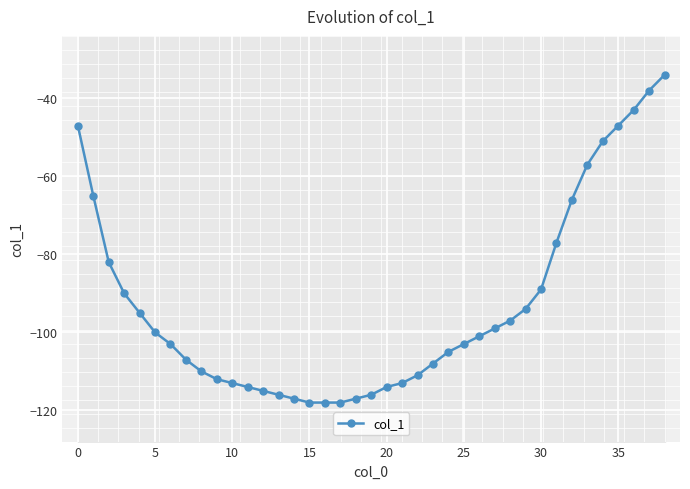

What is the maximum value for col_1?

-34